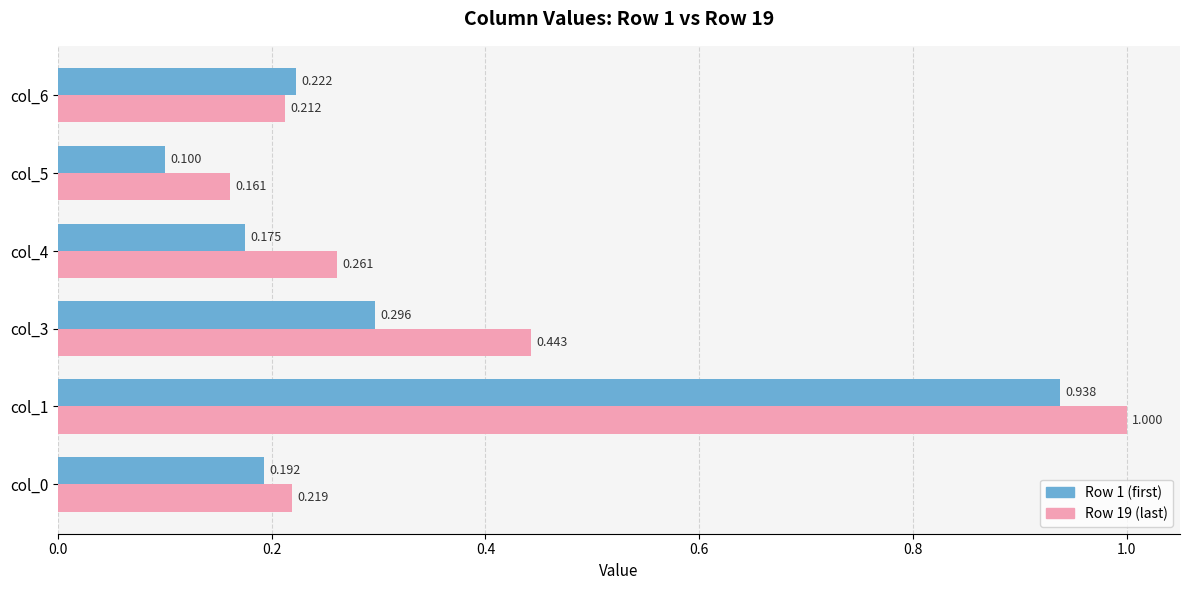

Is the value of Row 19 (last) at col_6 greater than the value of Row 1 (first) at col_6?

No